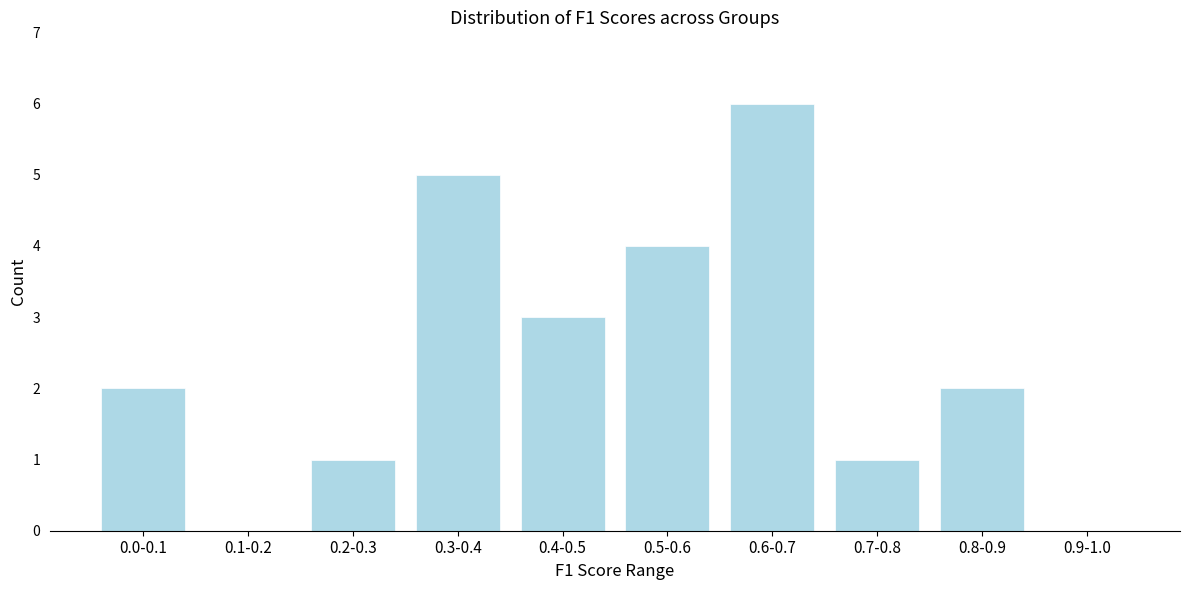

Reading right to left, extract all data points from this chart.

0.9-1.0=0	0.8-0.9=2	0.7-0.8=1	0.6-0.7=6	0.5-0.6=4	0.4-0.5=3	0.3-0.4=5	0.2-0.3=1	0.1-0.2=0	0.0-0.1=2